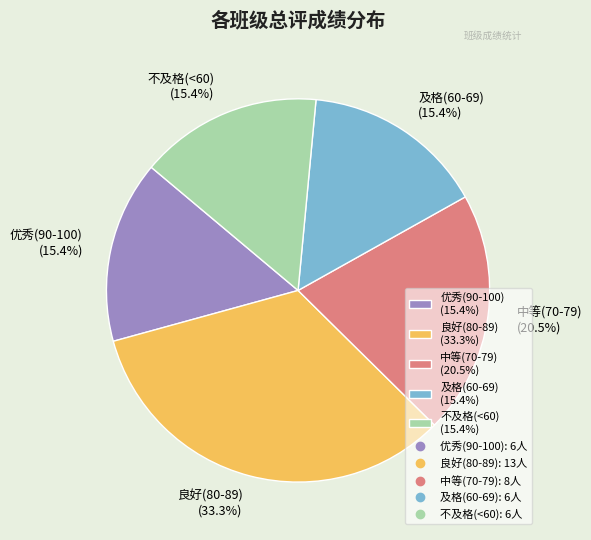

Between 中等(70-79) (20.5%) and 优秀(90-100) (15.4%), which is larger?

中等(70-79) (20.5%)